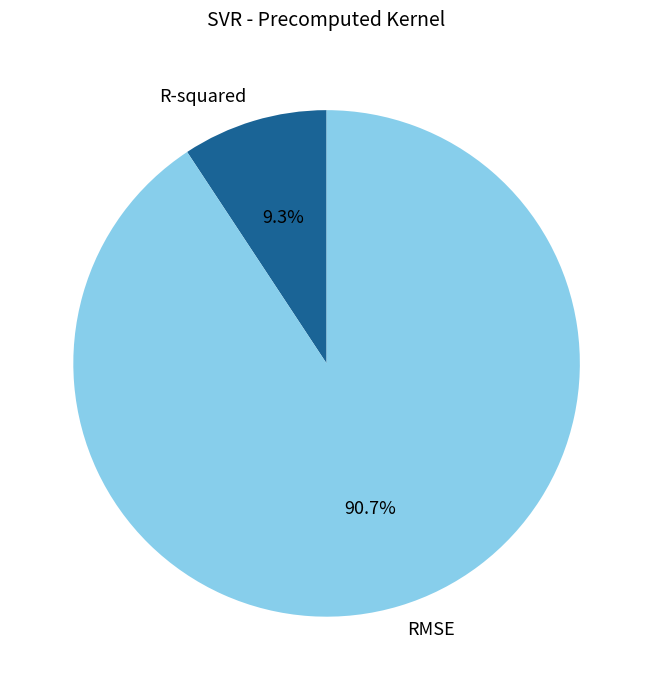

Which slice represents more than half of the pie?

RMSE